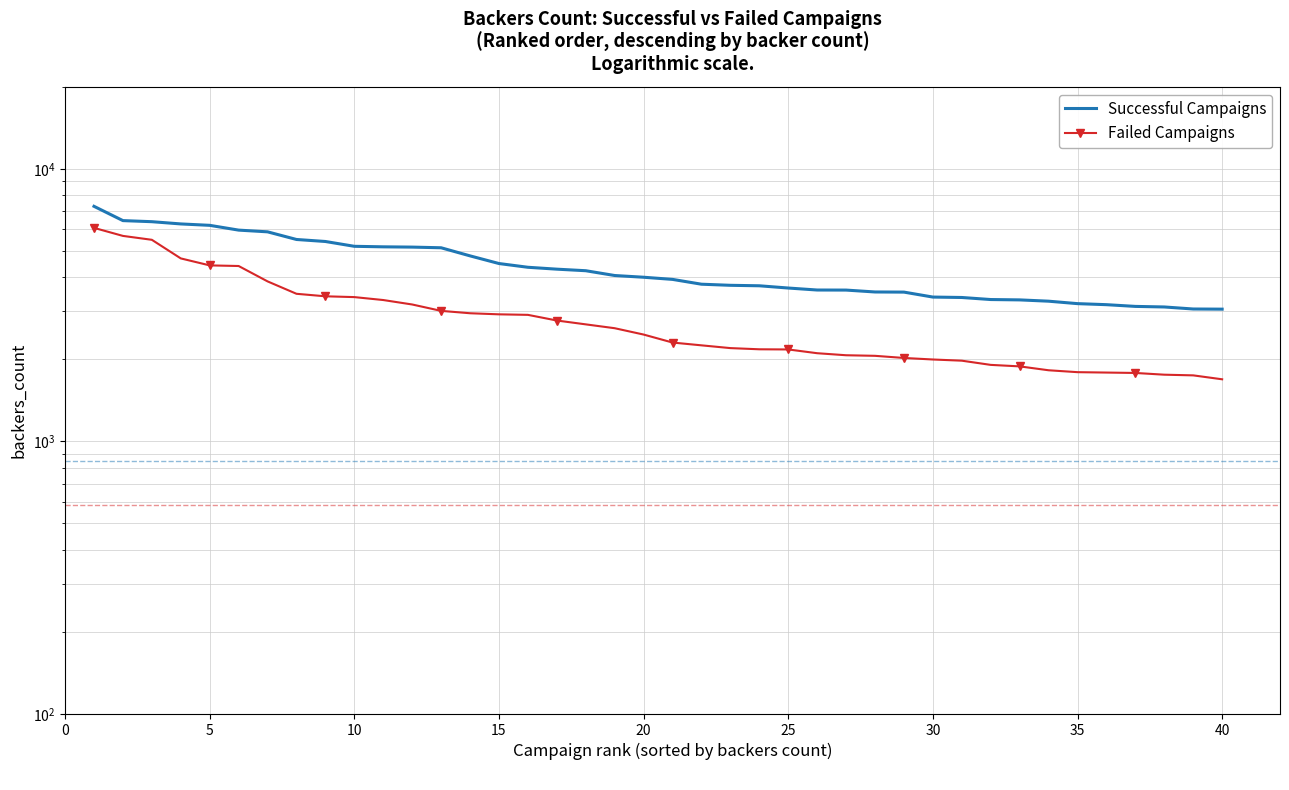

True or false: Successful Campaigns and Failed Campaigns intersect in this chart.

False